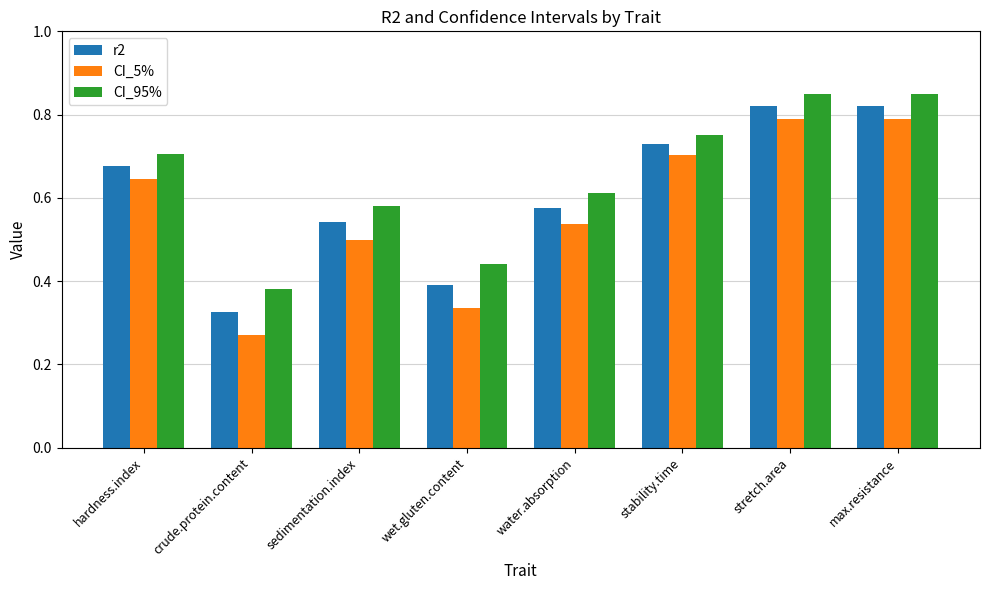

Which series changed the most between wet.gluten.content and stability.time?

CI_5%